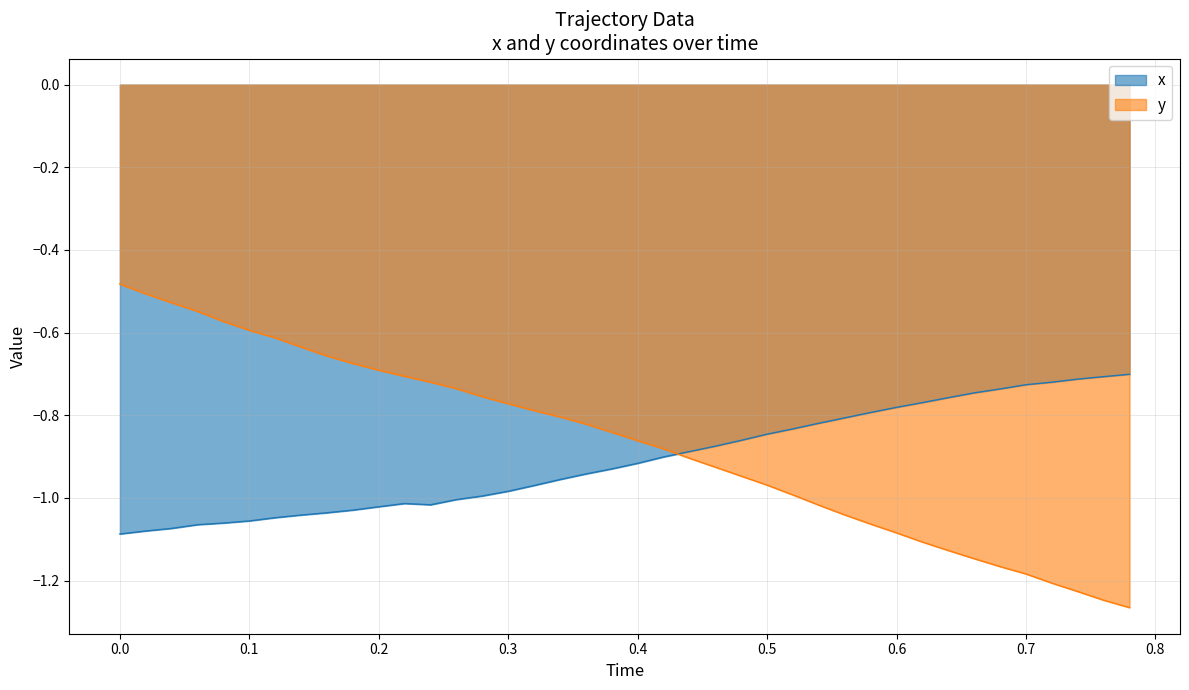

What is the difference between the second highest and minimum values in the x series?

0.4